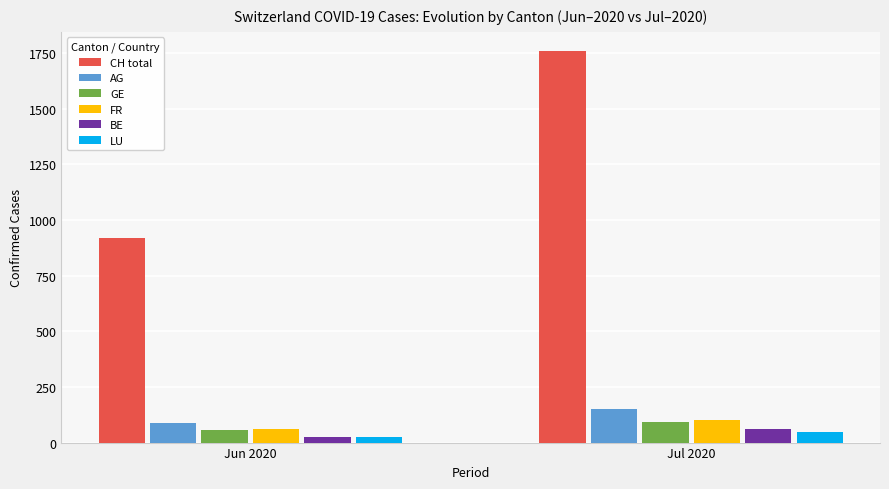

What is the total value across all series at Jul 2020?

2207